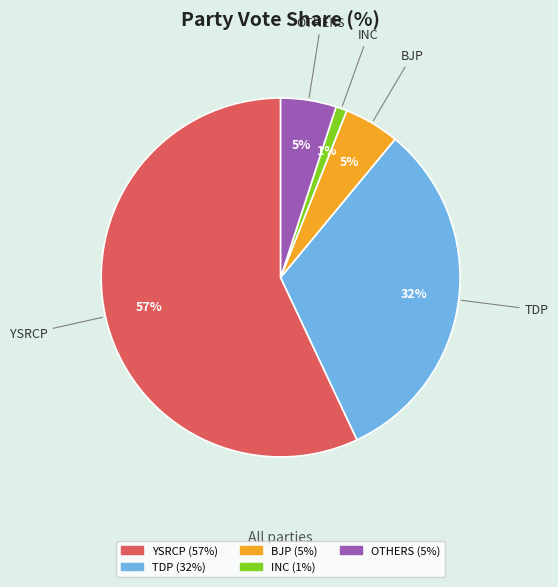

Is the sum of OTHERS and TDP greater than half?

No